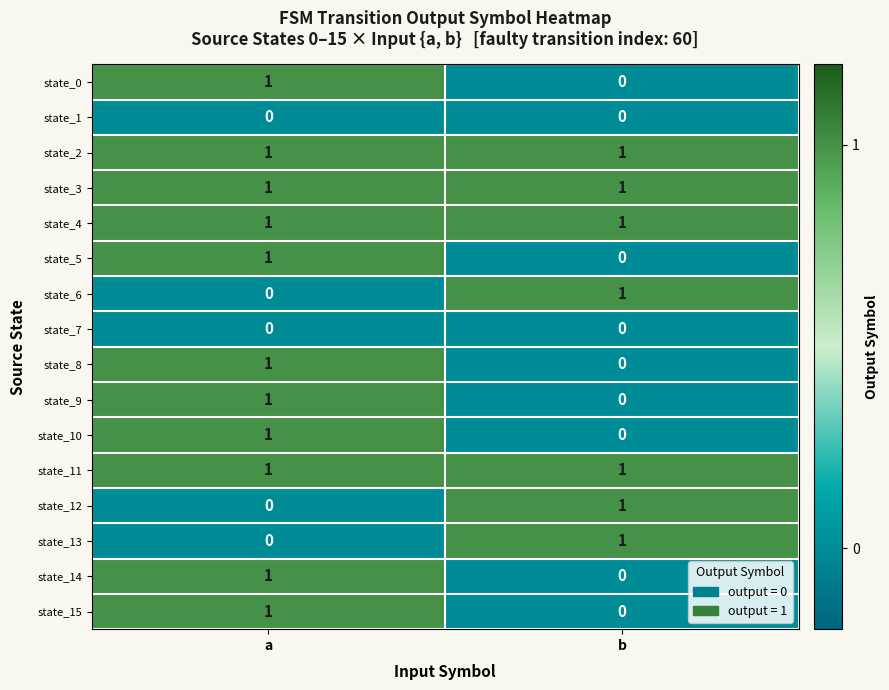

At which category is the sum across all series the highest?

a